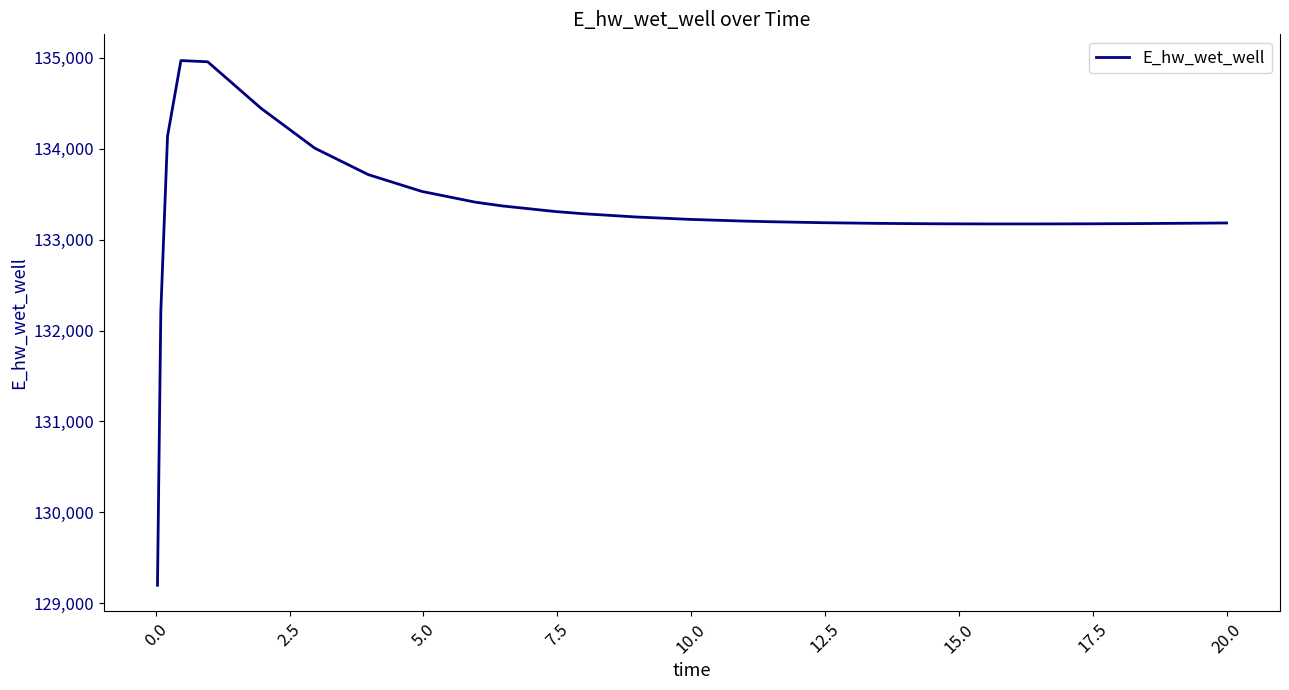

What is the minimum value shown in the chart?

129197.7